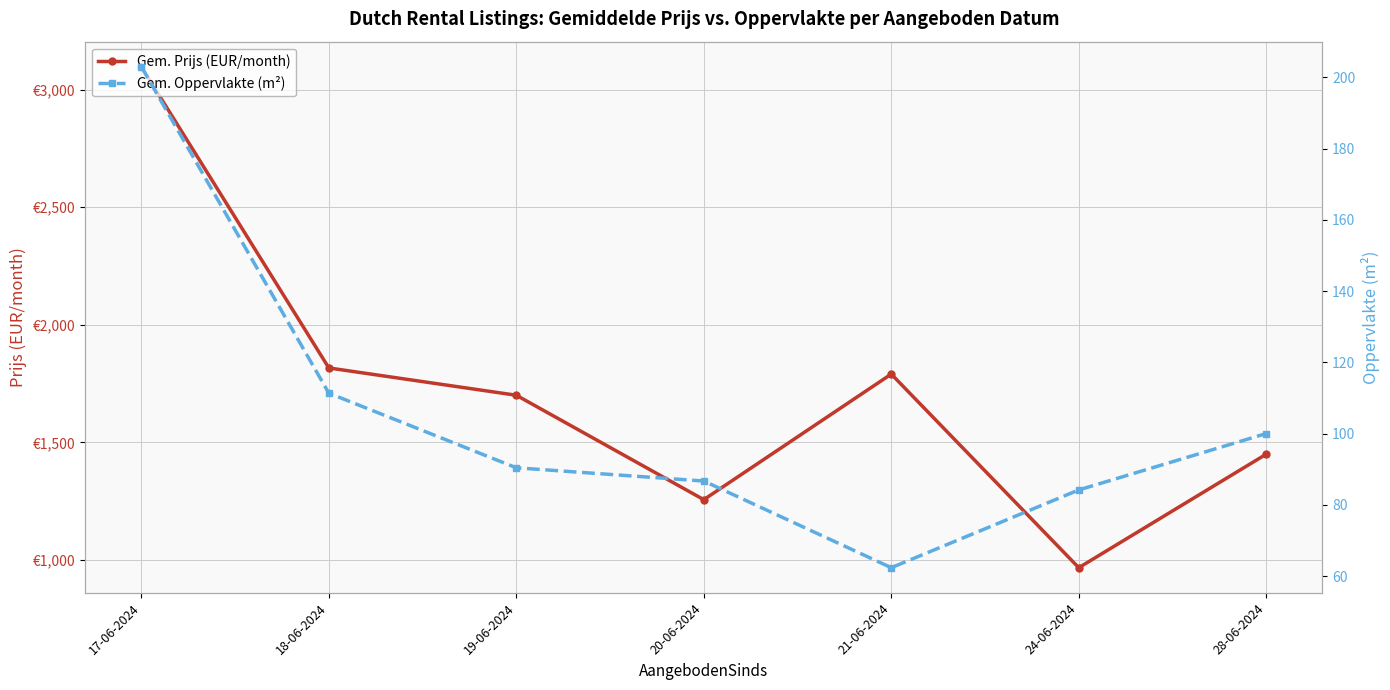

What are all the series names shown in the legend?

Gem. Prijs (EUR/month), Gem. Oppervlakte (m²)